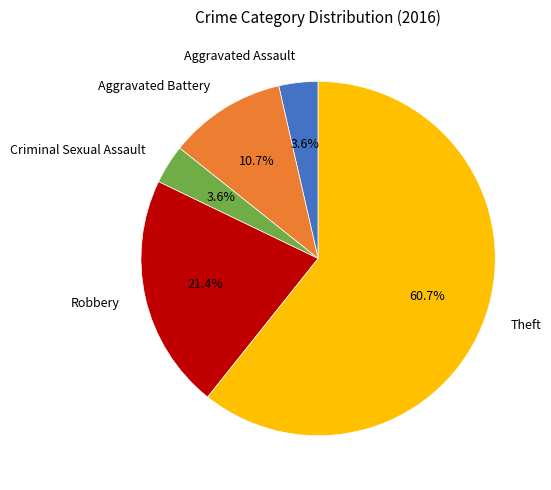

Does Aggravated Assault account for over 50% of the chart?

No